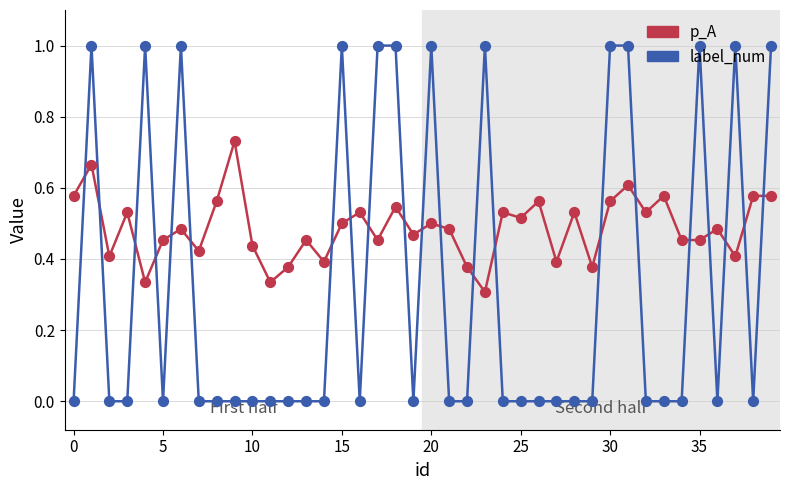

Which series has the largest total across all categories?

p_A